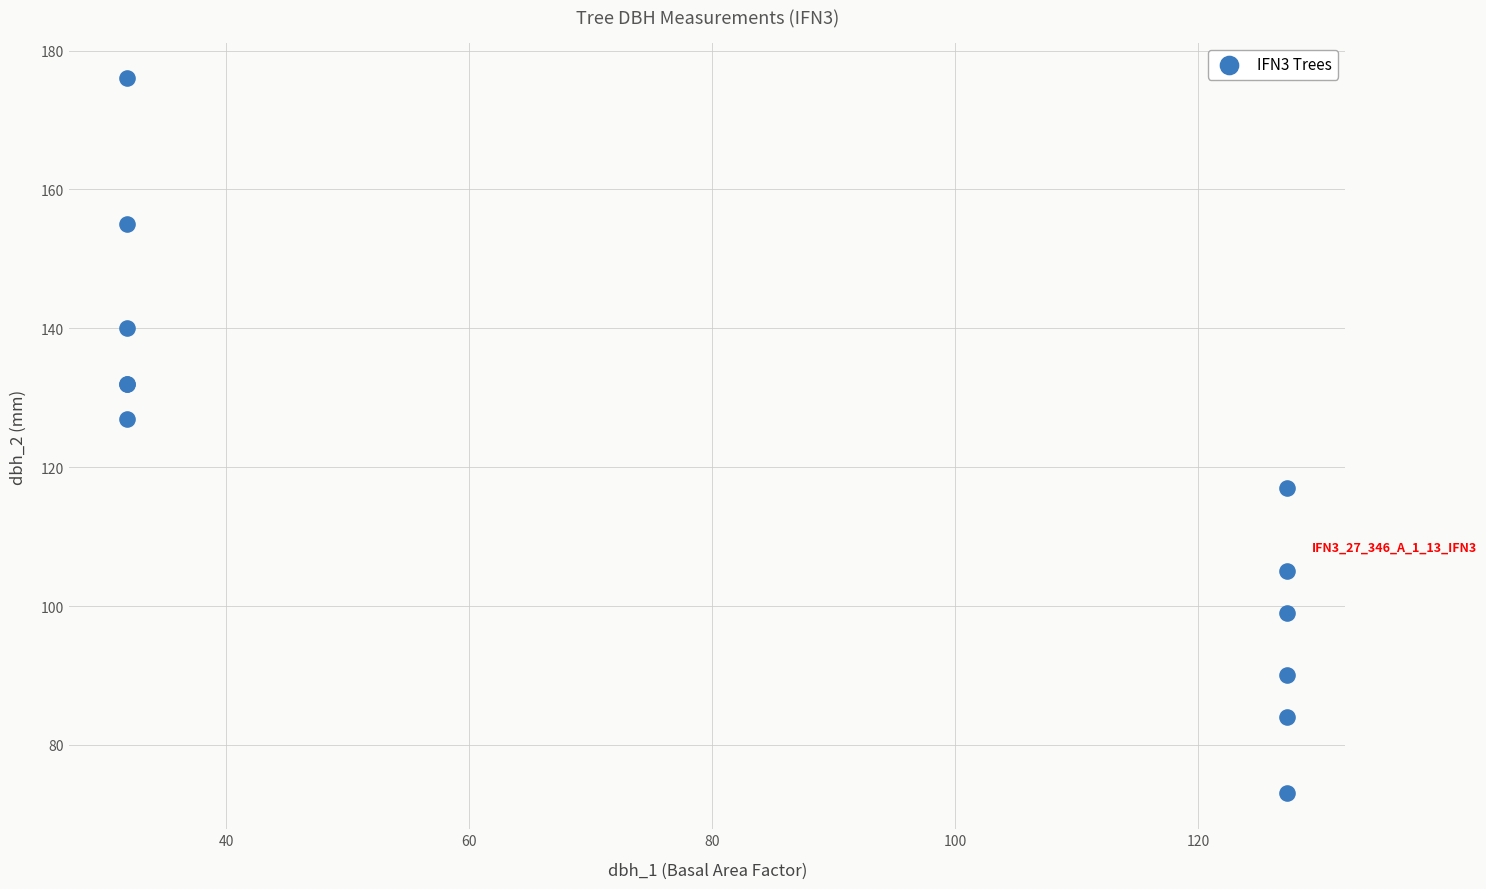

What Y value in the scatter plot is closest to 124?

127